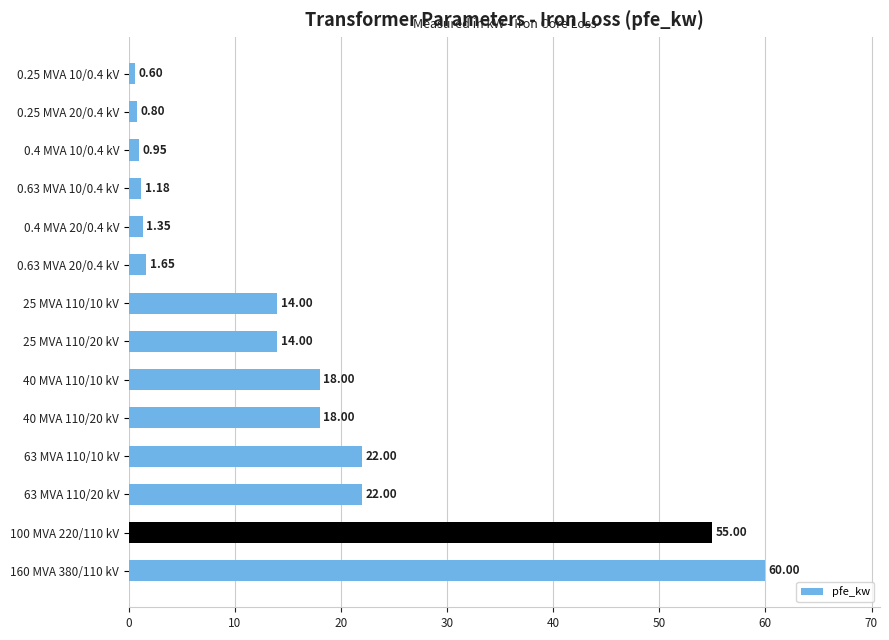

Between 40 MVA 110/20 kV and 0.25 MVA 20/0.4 kV, which is larger?

40 MVA 110/20 kV